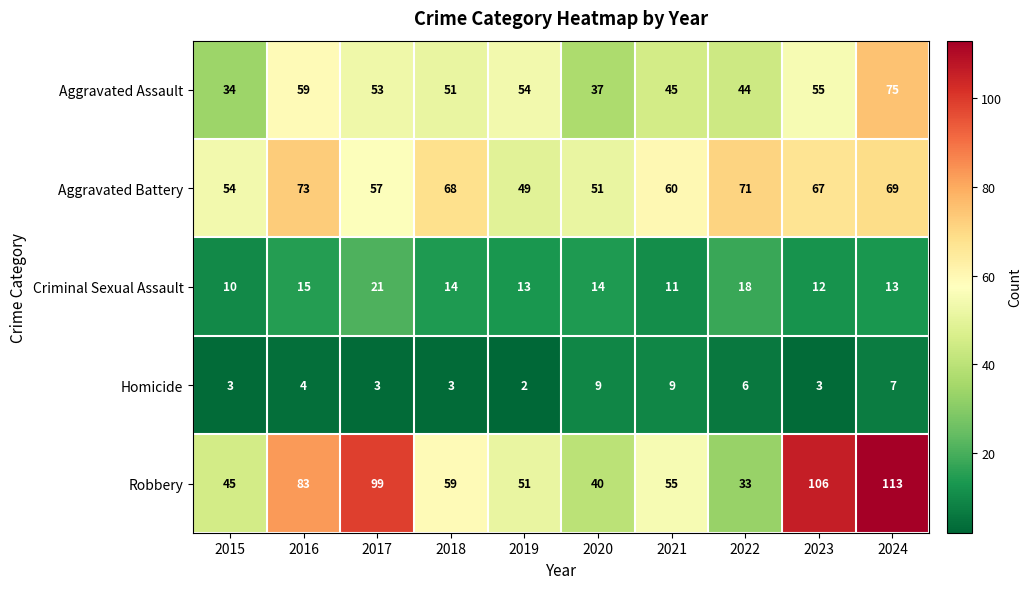

Count the Homicide values in the range 3 to 7.

7